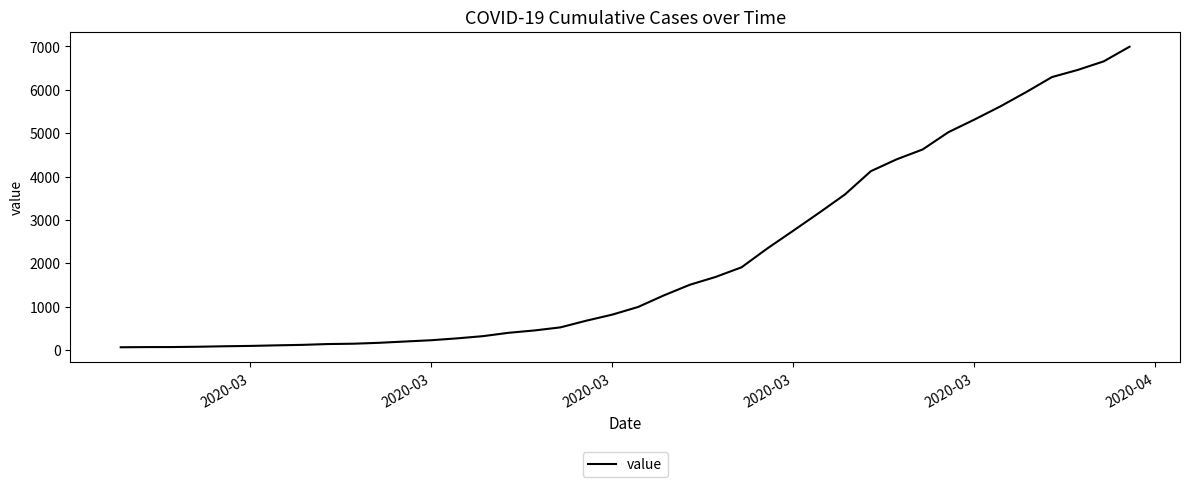

What is the difference between the maximum and minimum values?

6931